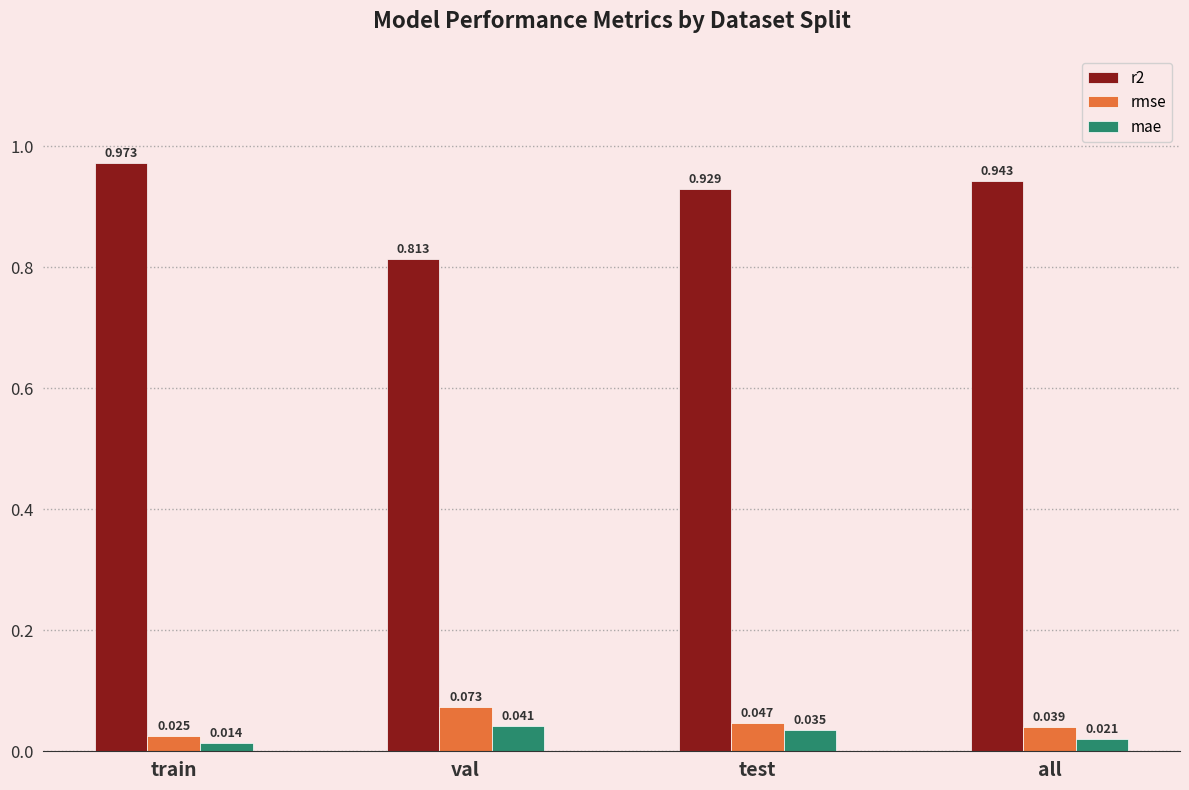

Rank the categories by mae value from highest to lowest.

val, test, all, train